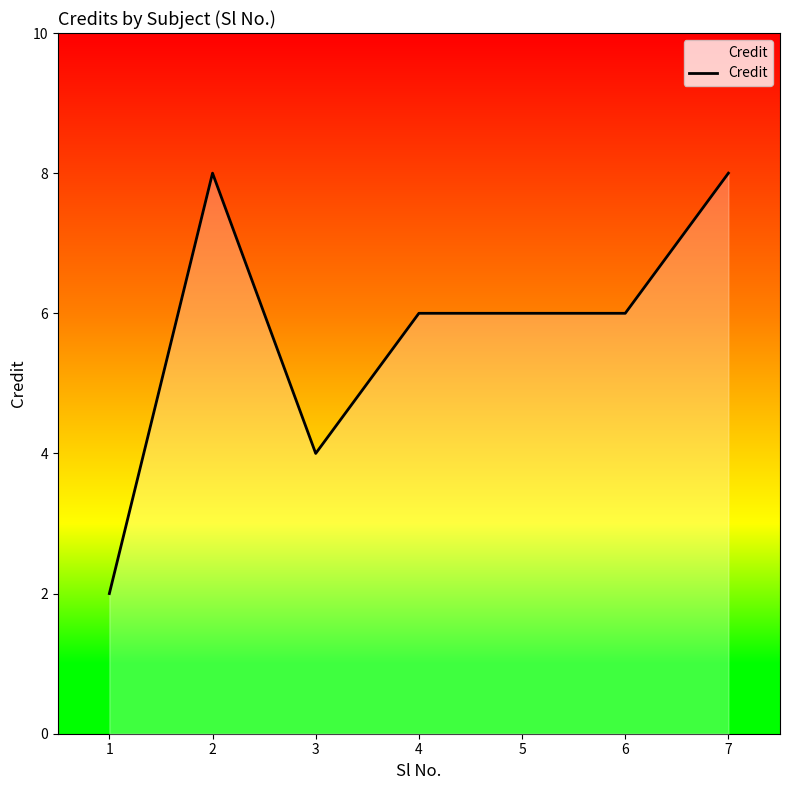

How many lines are shown in the chart?

1